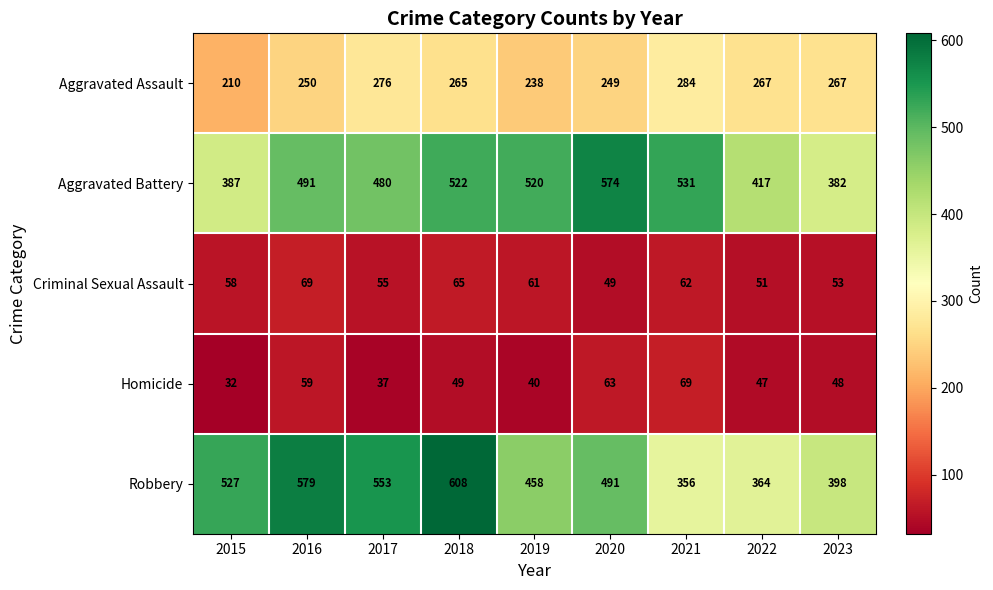

What is the maximum value shown in the chart?

608